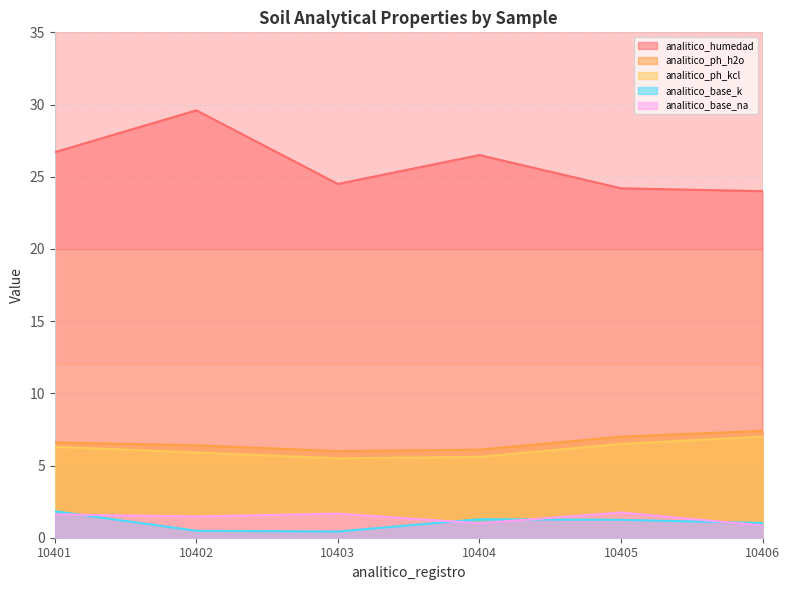

Between 10402 and 10401, which is larger?

10402